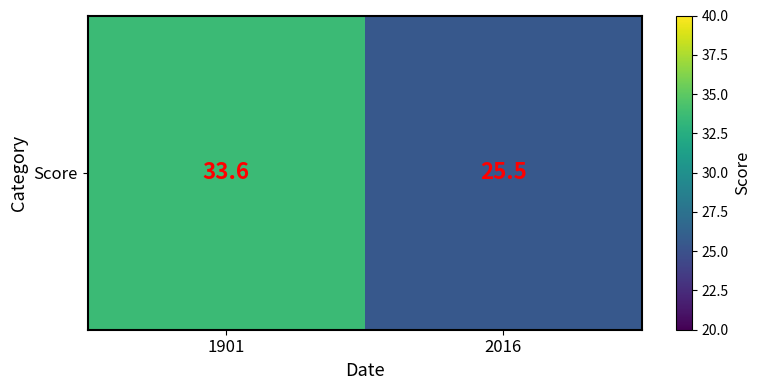

Reading right to left, extract all data points from this chart.

25.5	33.6